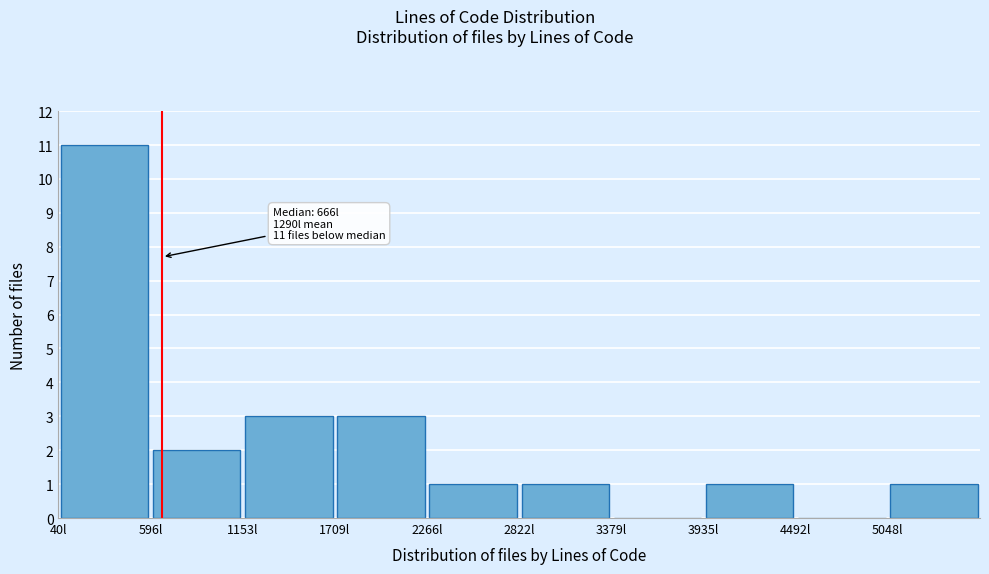

Which range on the x-axis has the tallest bar?

0 to 600